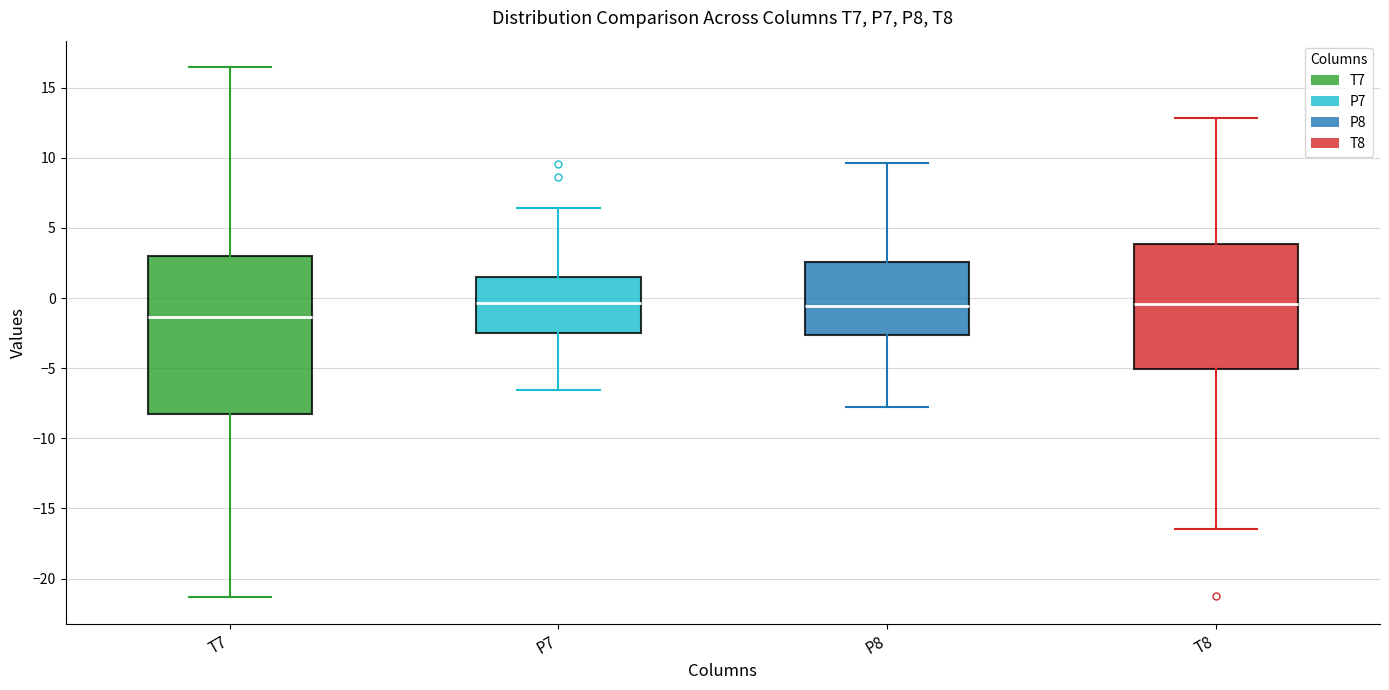

Which box has the lowest median line?

T7